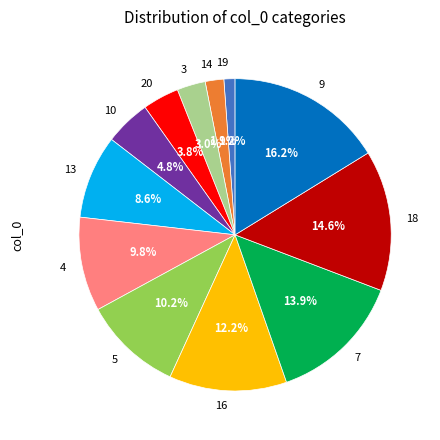

To the nearest percent, what is the combined percentage of 18 and 4?

24%